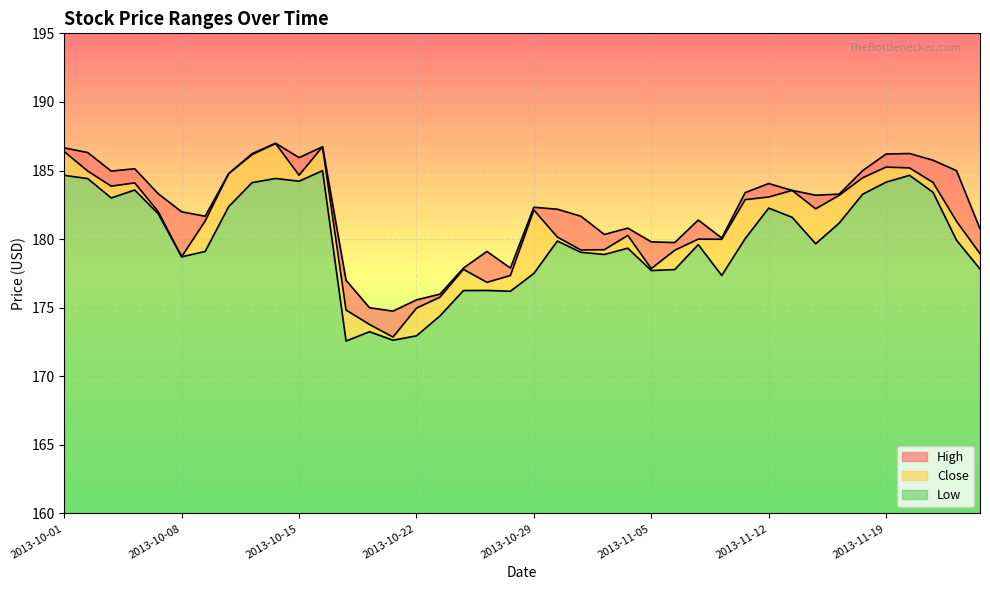

Which category has the highest value in the Close series?

2013-10-14